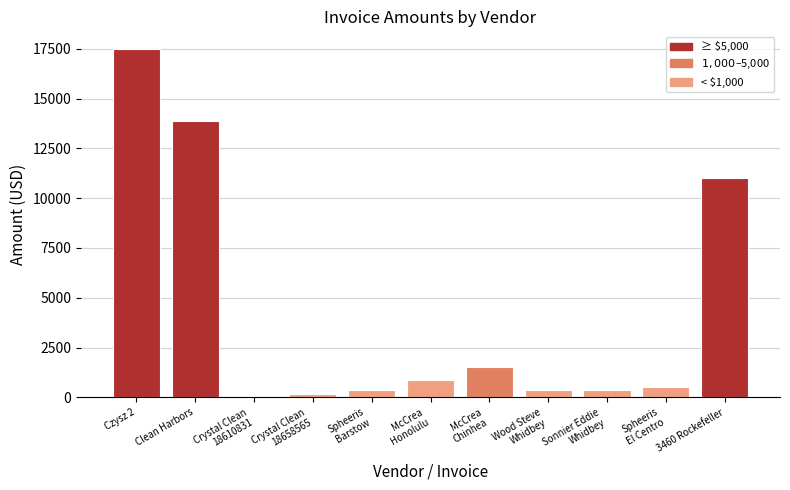

At which label does the data first exceed 517?

Czysz 2